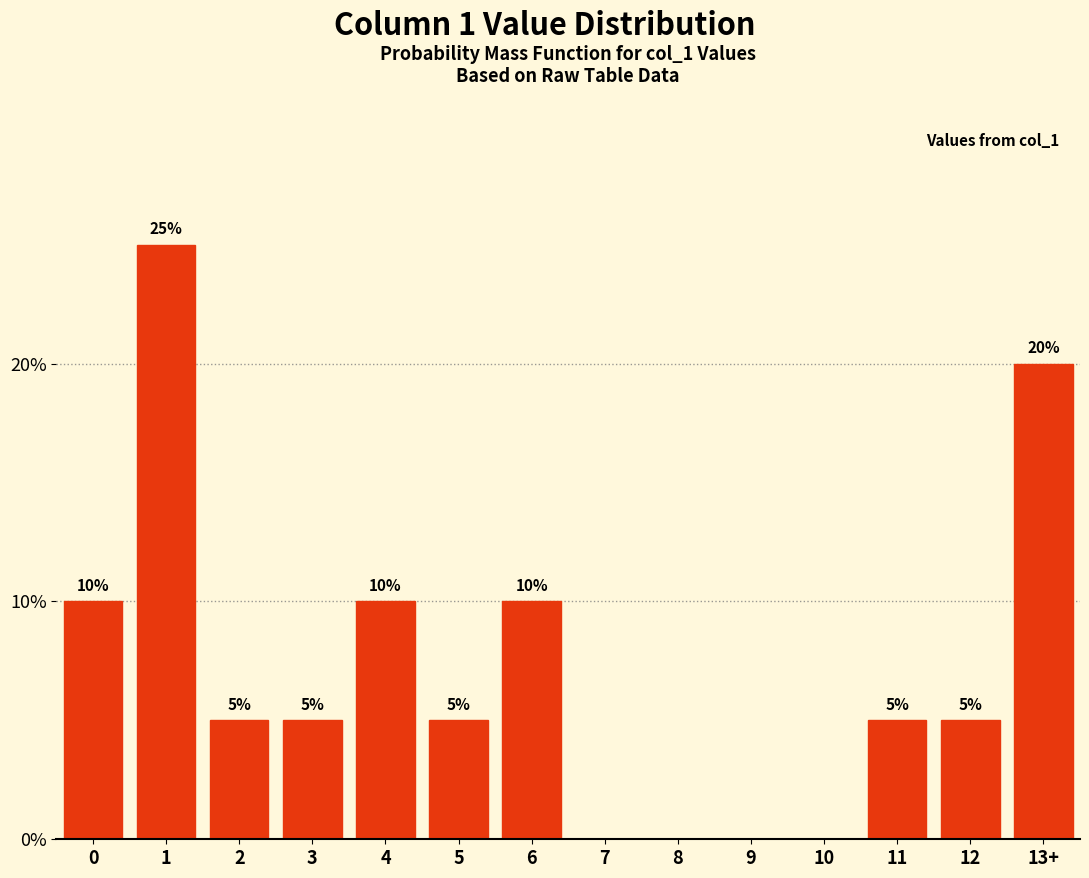

Reading left to right, what are all the values shown in this chart?

0=10	1=25	2=5	3=5	4=10	5=5	6=10	7=0	8=0	9=0	10=0	11=5	12=5	13+=20